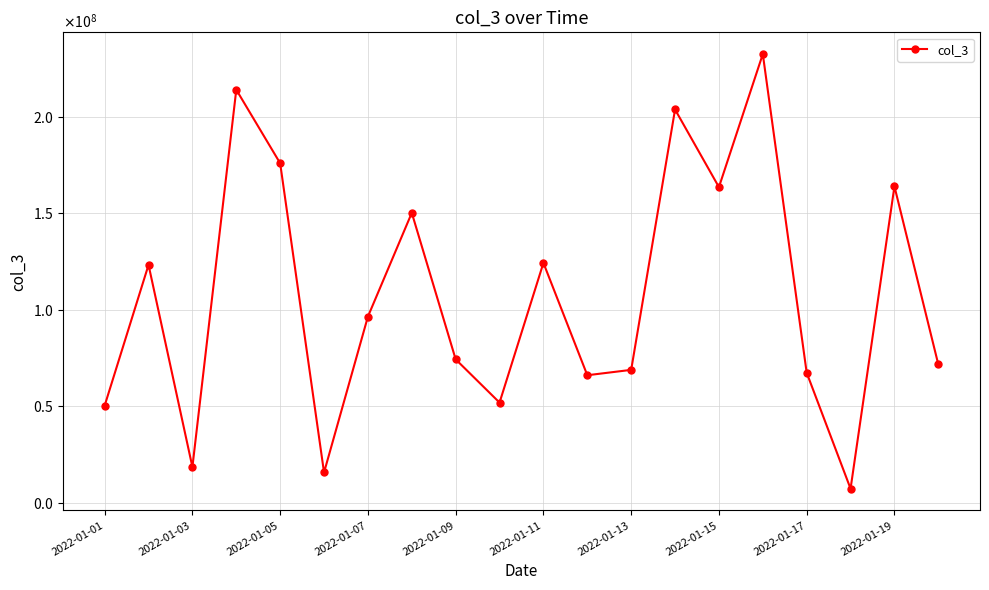

Does the chart display data point markers on the line(s)?

Yes